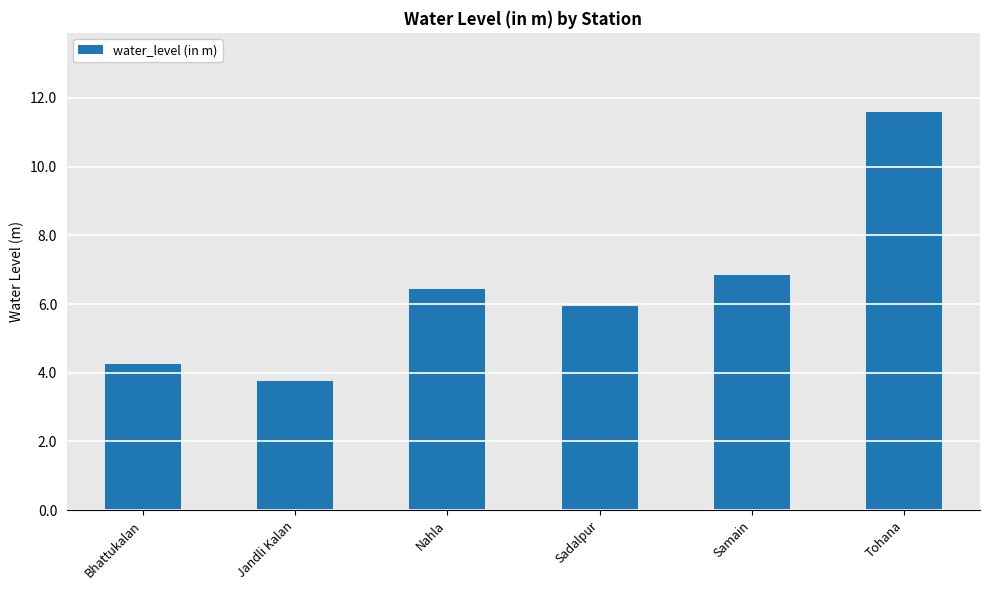

The value at Samain is 1.9. True or false?

False